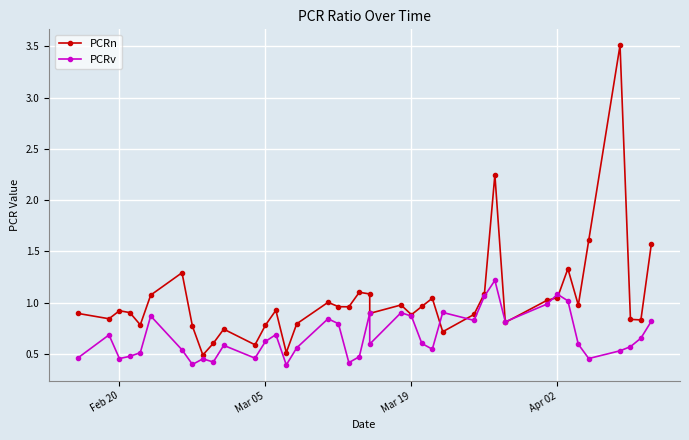

What is the greatest value displayed?

3.5